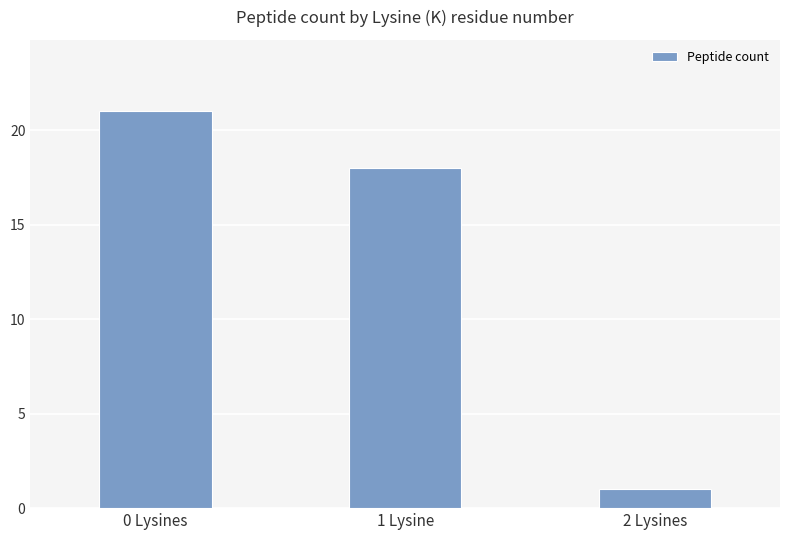

Which has a higher value, 1 Lysine or 0 Lysines?

0 Lysines